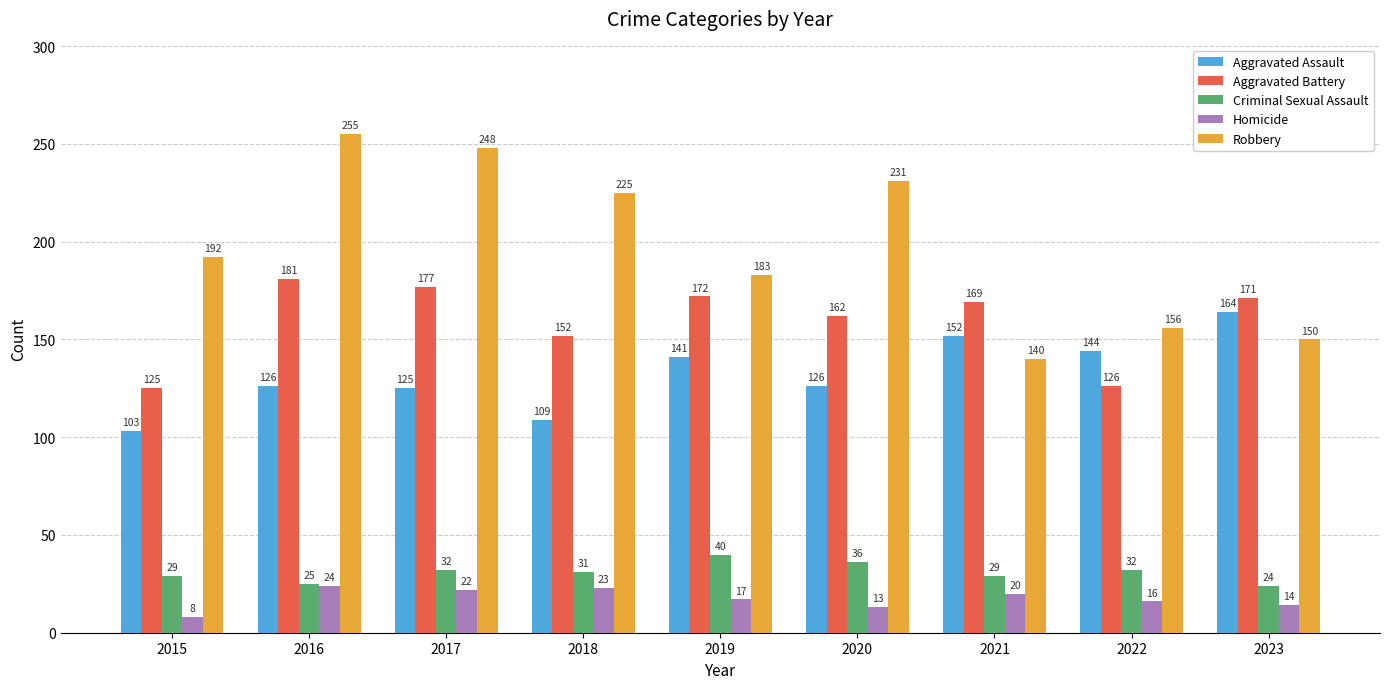

Reading left to right, extract all data points from this chart.

Aggravated Assault: 103	126	125	109	141	126	152	144	164
Aggravated Battery: 125	181	177	152	172	162	169	126	171
Criminal Sexual Assault: 29	25	32	31	40	36	29	32	24
Homicide: 8	24	22	23	17	13	20	16	14
Robbery: 192	255	248	225	183	231	140	156	150